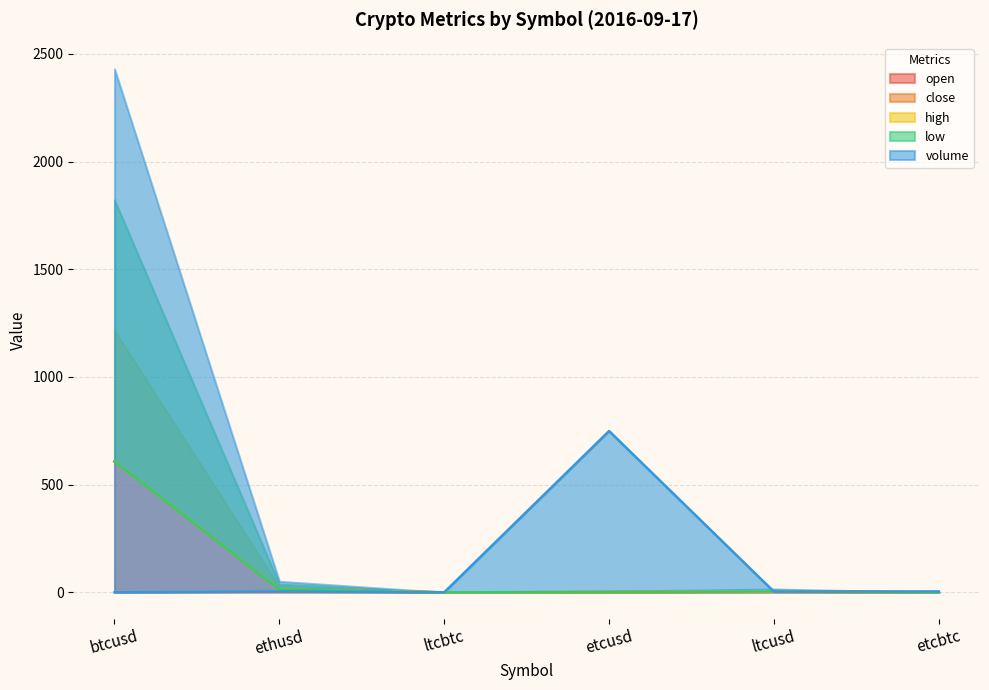

The low series shows 0.0 at ltcbtc. True or false?

True